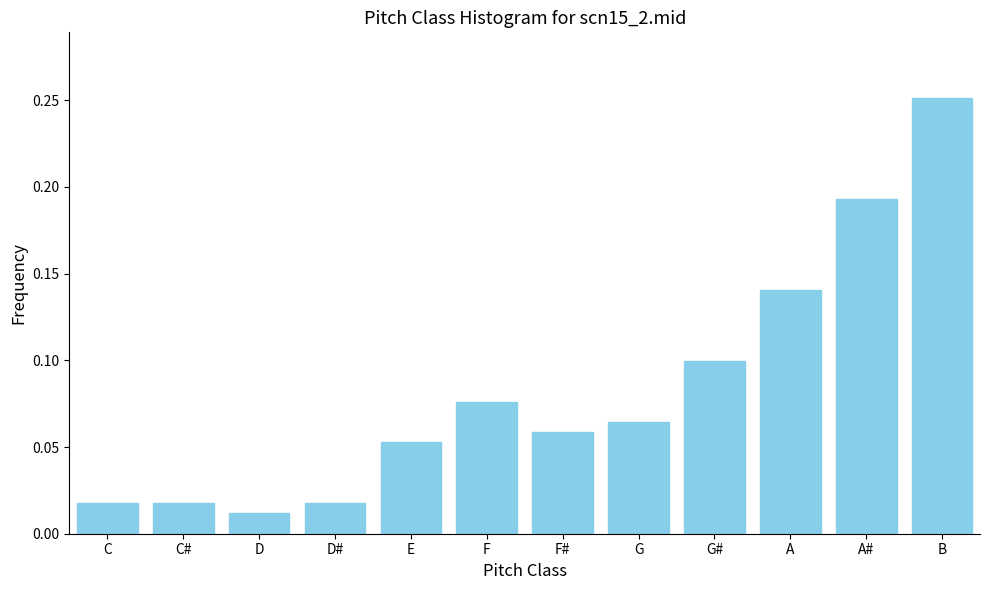

Where is the data nearest to the value 0?

D